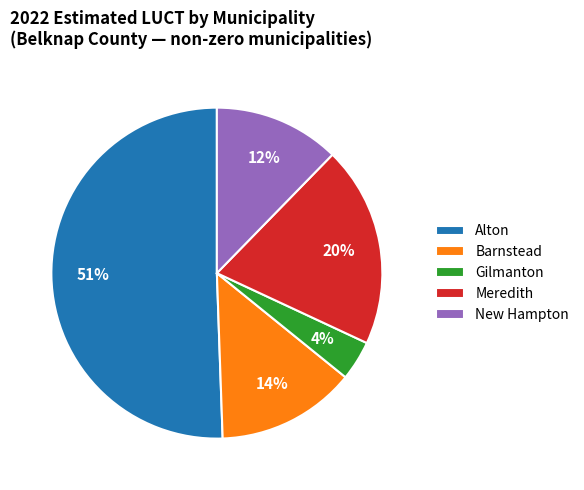

Rank the categories by value from lowest to highest.

Gilmanton, New Hampton, Barnstead, Meredith, Alton